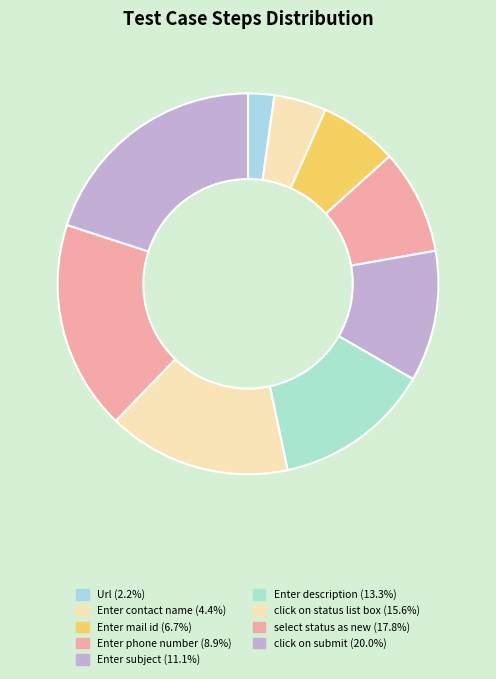

To the nearest percent, what percentage of the pie is Enter phone number?

9%